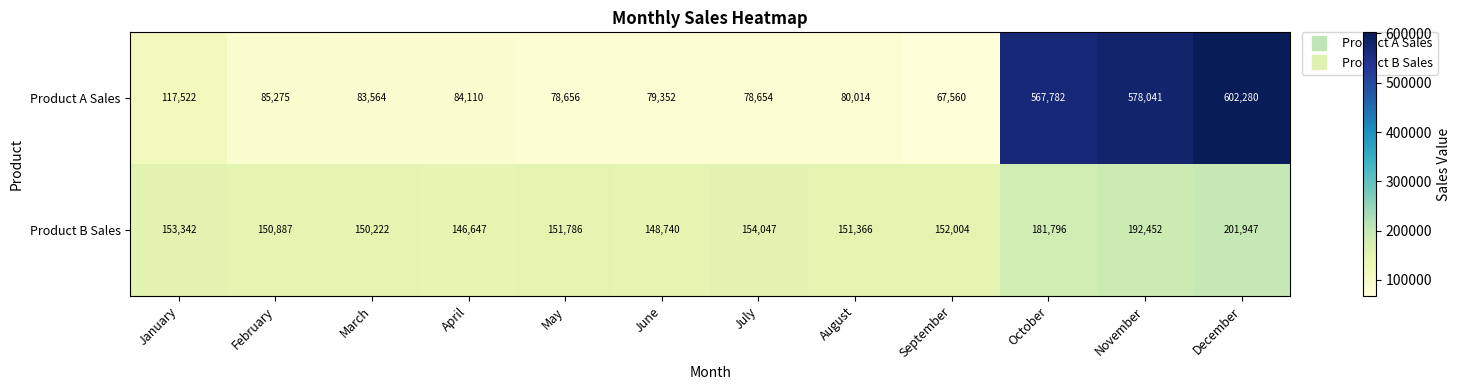

Is it true that Product B Sales equals 152004 at September?

True